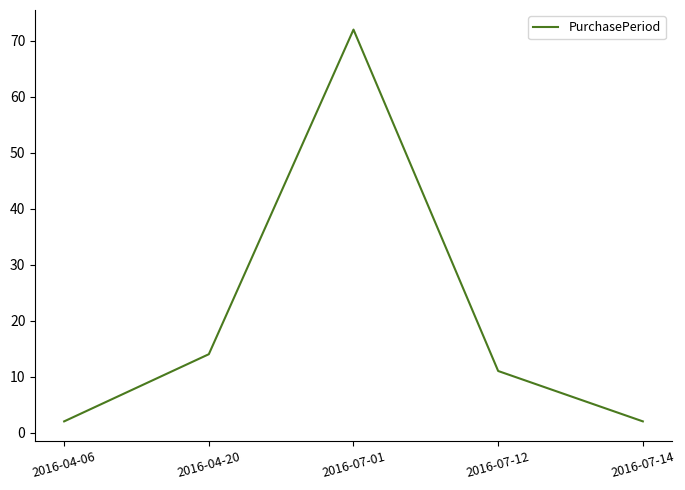

How many interior local peaks (higher than both neighbors) does the data have?

1